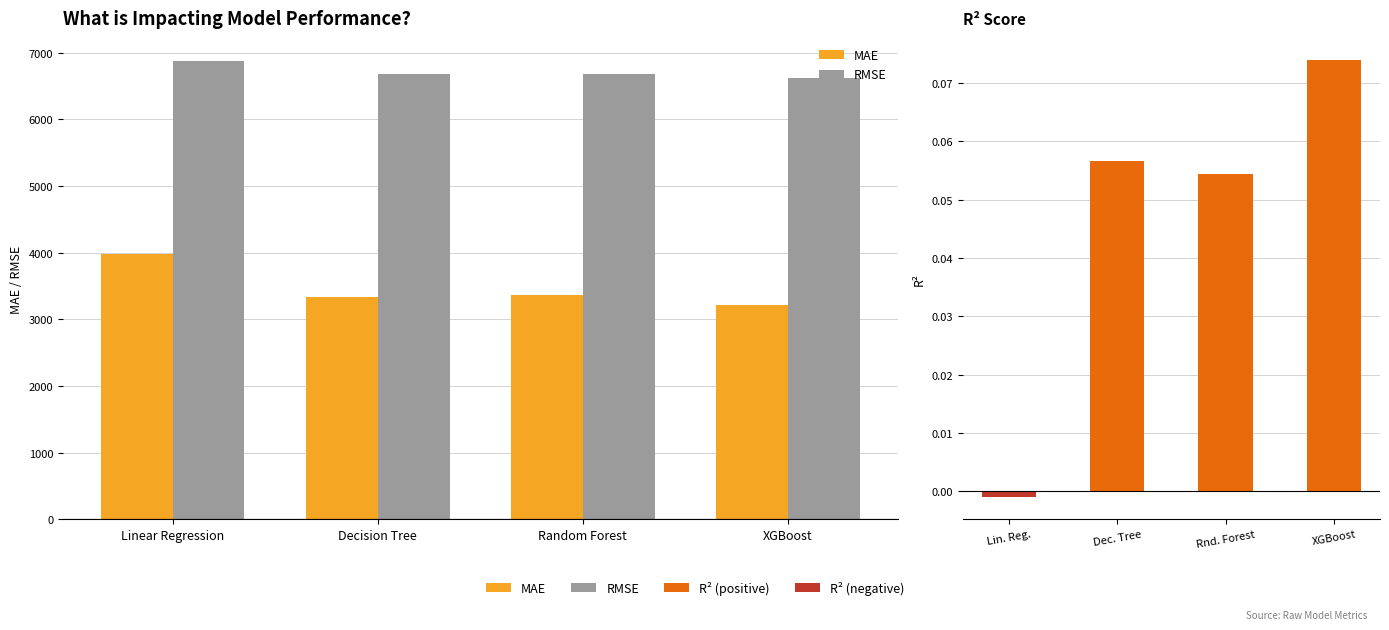

How many data points in MAE are less than 3371?

2